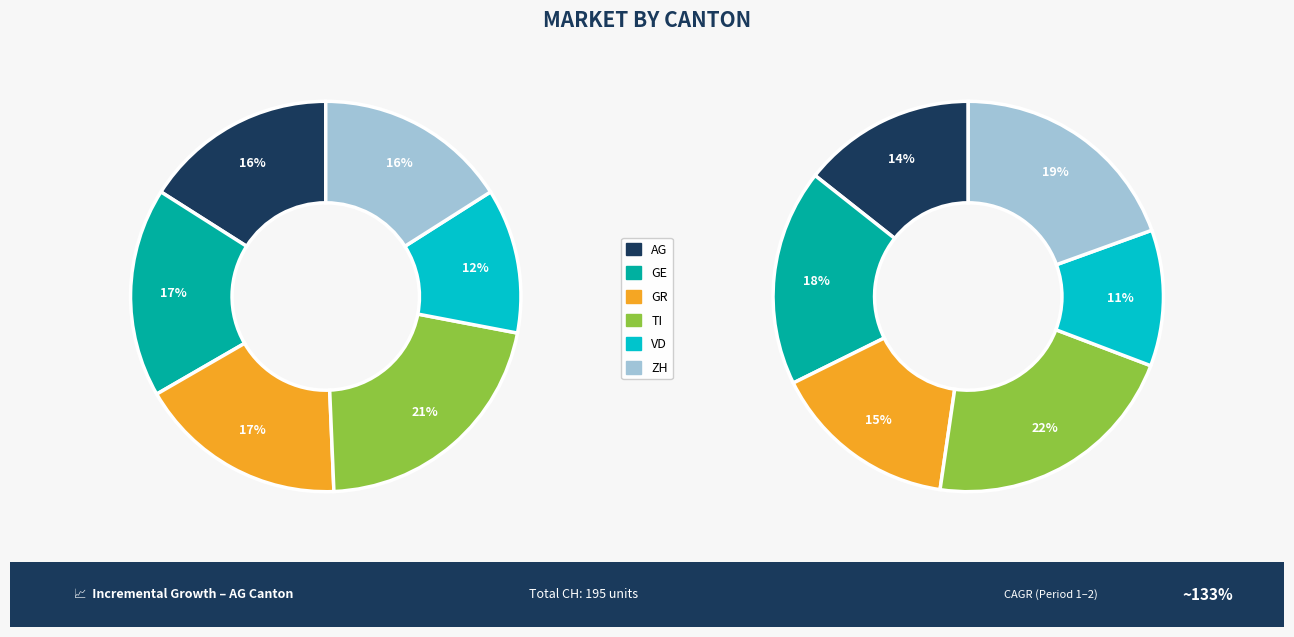

Which slice is the smallest?

VD